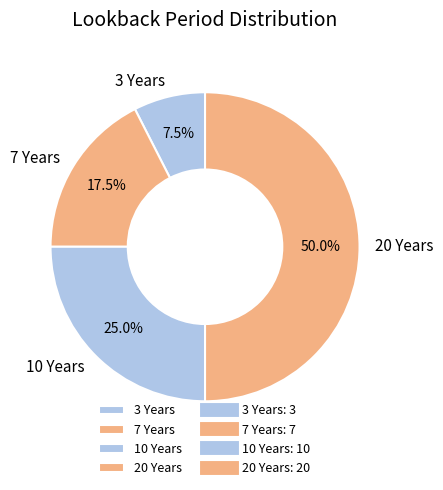

Which slice is the smallest?

3 Years